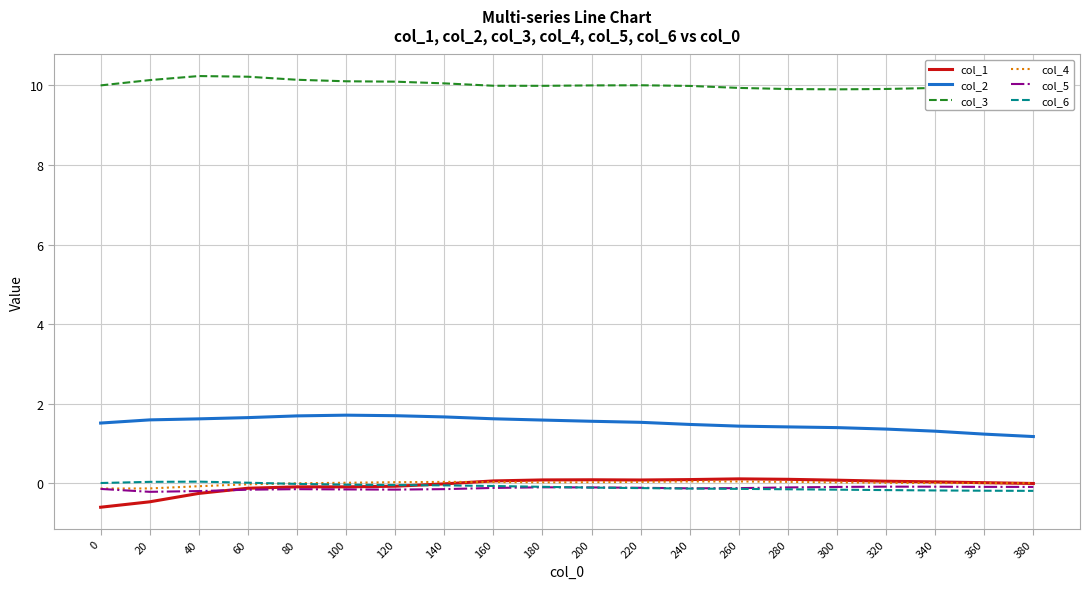

The col_3 series shows 9.9 at 260. True or false?

True